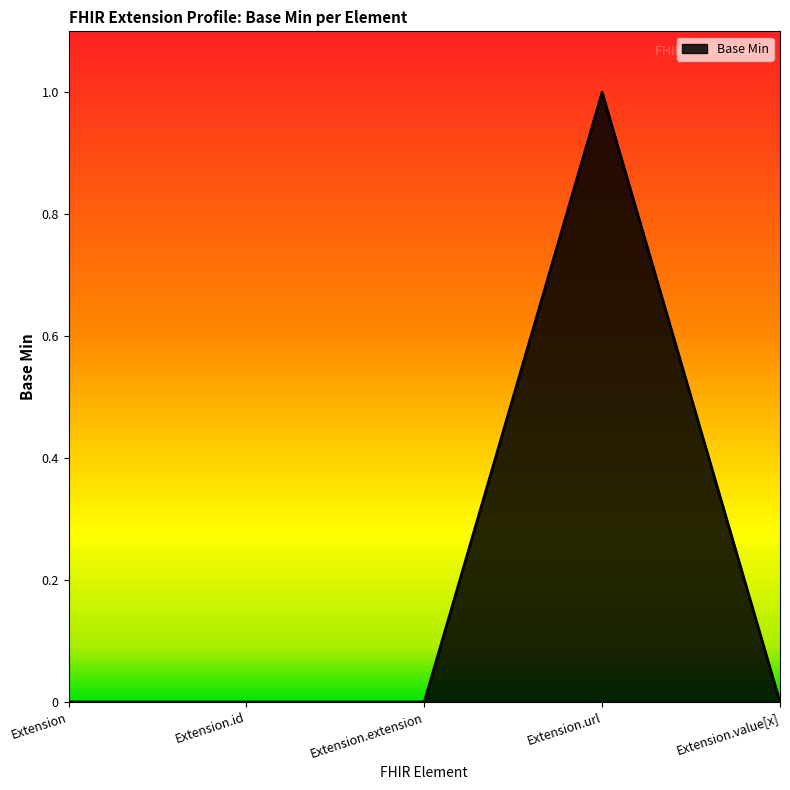

What is the sum of the values at Extension.url and Extension.extension?

1